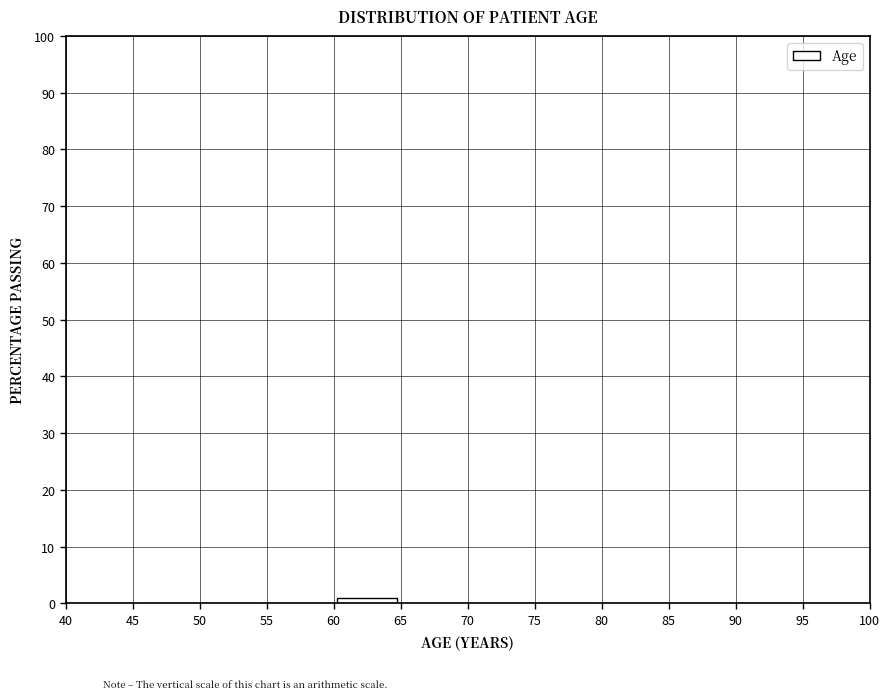

Over which range of the x-axis is the bar tallest?

60 to 65